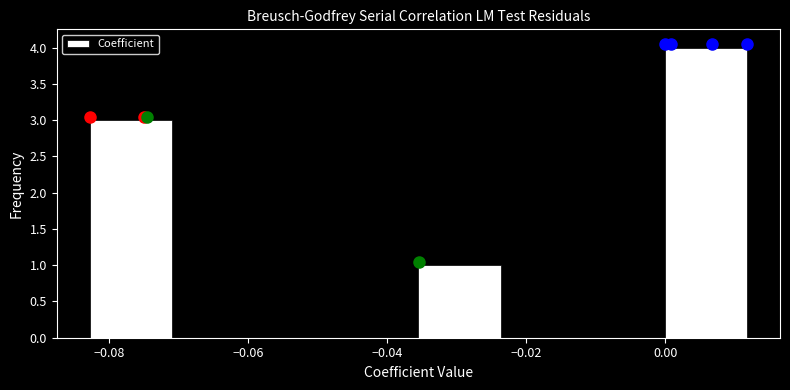

Which range on the x-axis has the tallest bar?

0.000 to 0.012